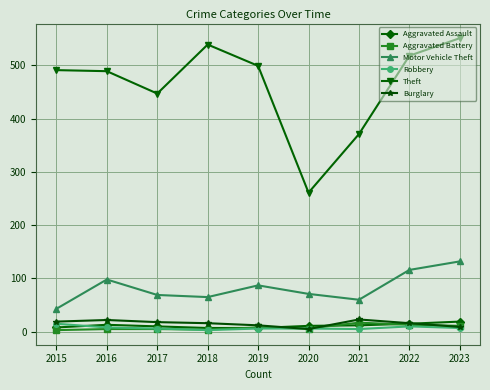

True or false: Theft and Aggravated Assault intersect in this chart.

False